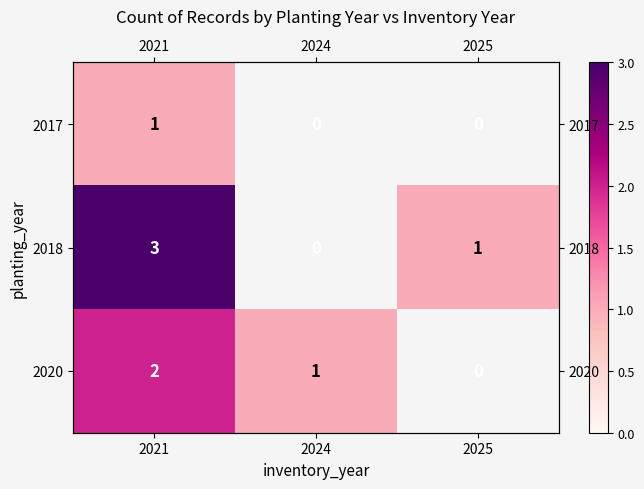

What is the approximate value of 2020 at 2024?

1.0